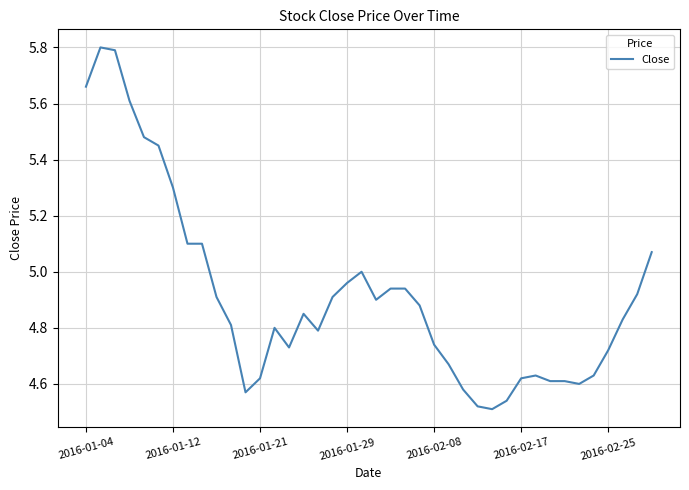

What is the maximum value shown in the chart?

5.8